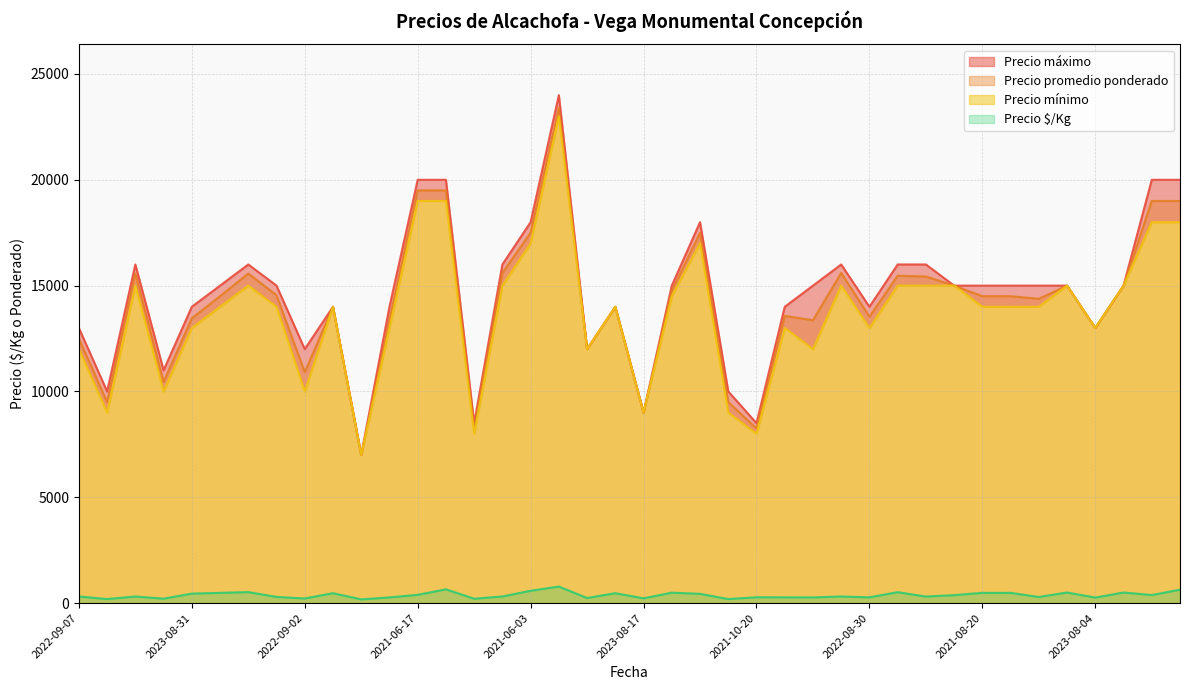

What is the highest value of the Precio $/Kg series?

780